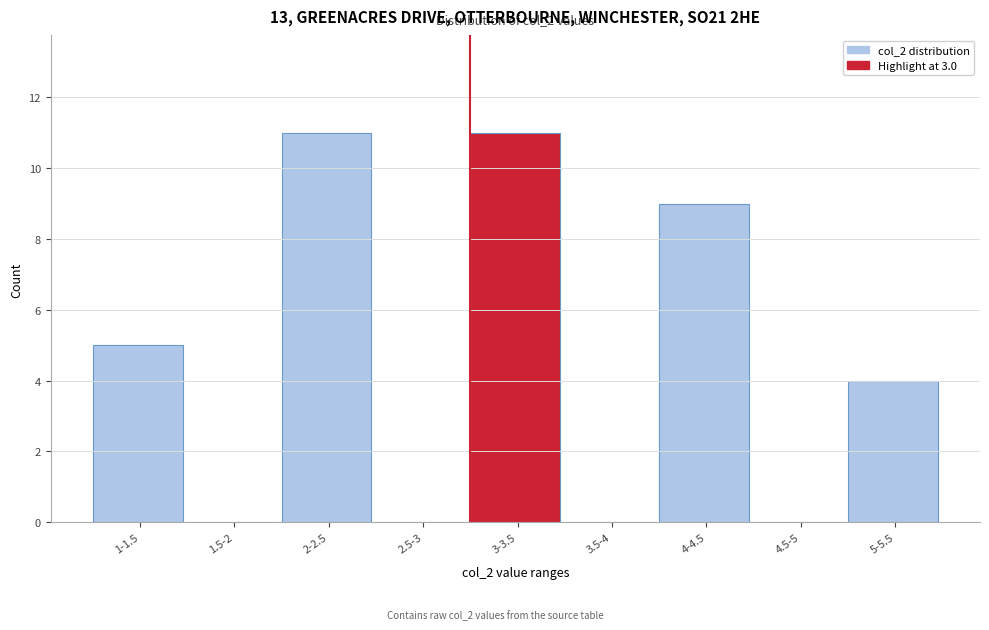

Reading left to right, list all the values displayed in this chart.

1-1.5=5	1.5-2=0	2-2.5=11	2.5-3=0	3-3.5=11	3.5-4=0	4-4.5=9	4.5-5=0	5-5.5=4